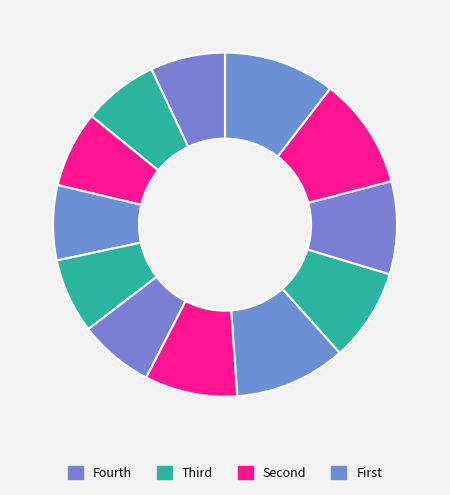

How many slices are in this pie chart?

12